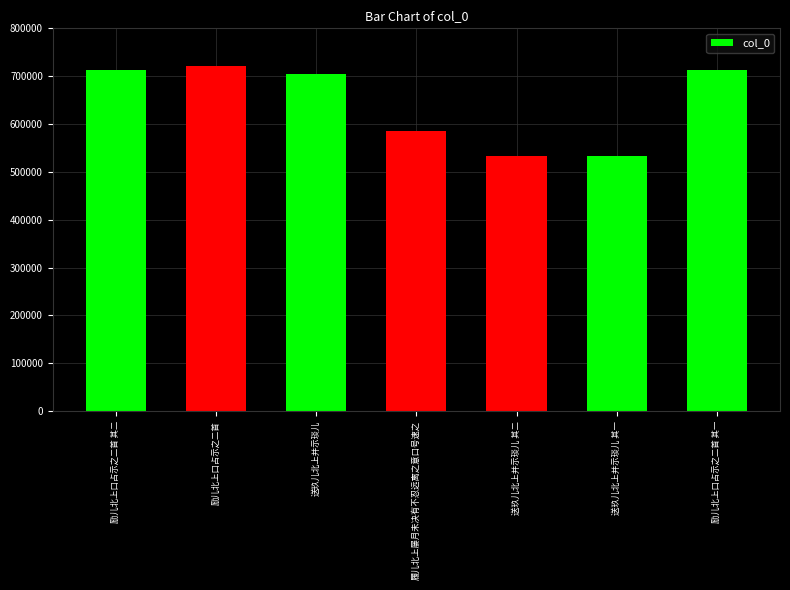

Approximately how many times larger is the value at 送玖儿北上并示琰儿 compared to 履儿北上屡月未决有不忍远离之意口号速之?

1.2